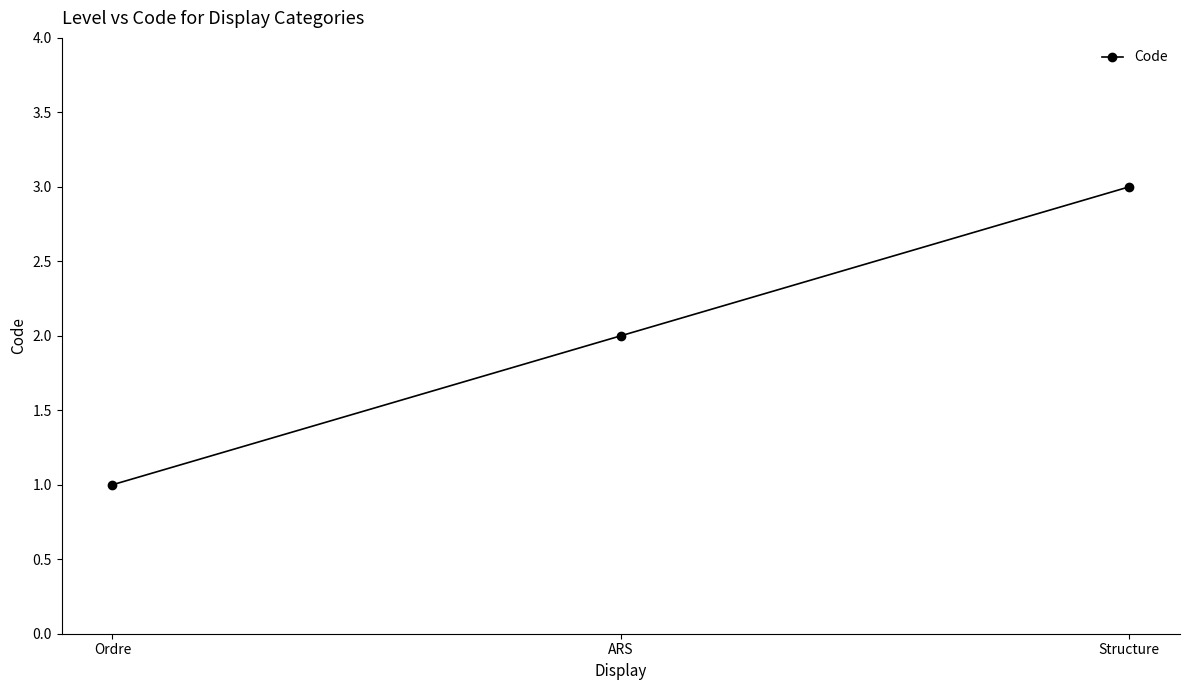

How many values are between 1 and 3?

3